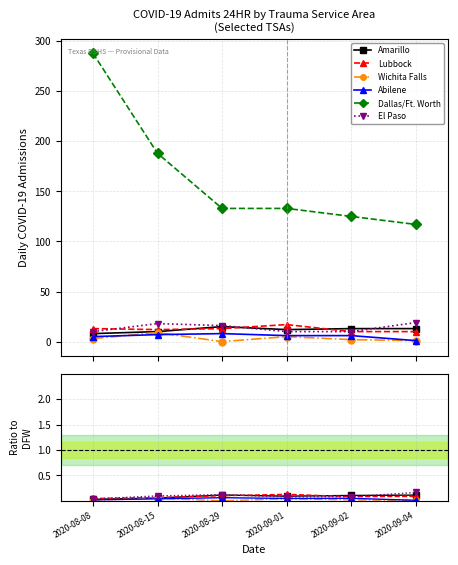

What is the label of the 3rd point from the right?

2020-09-01